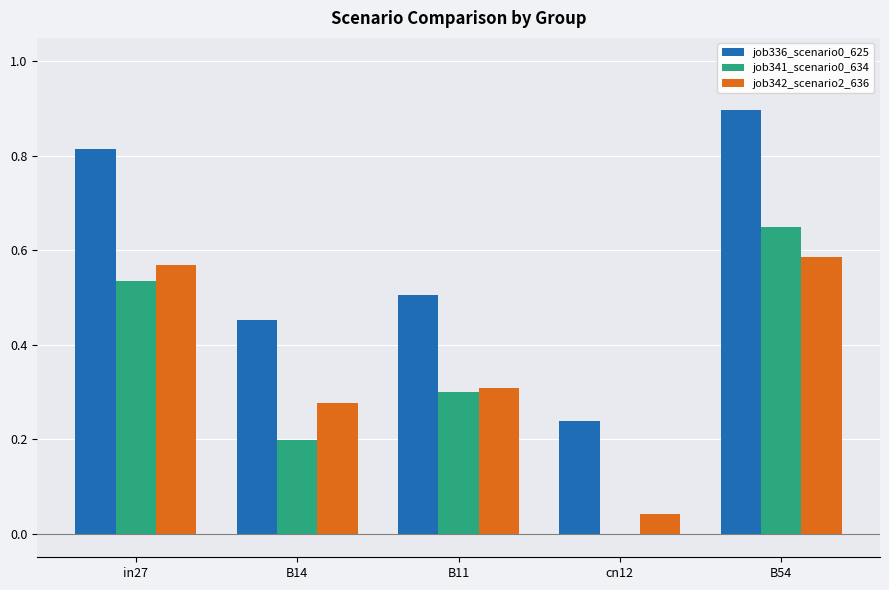

Is it true that job341_scenario0_634 equals 0.2 at B11?

False